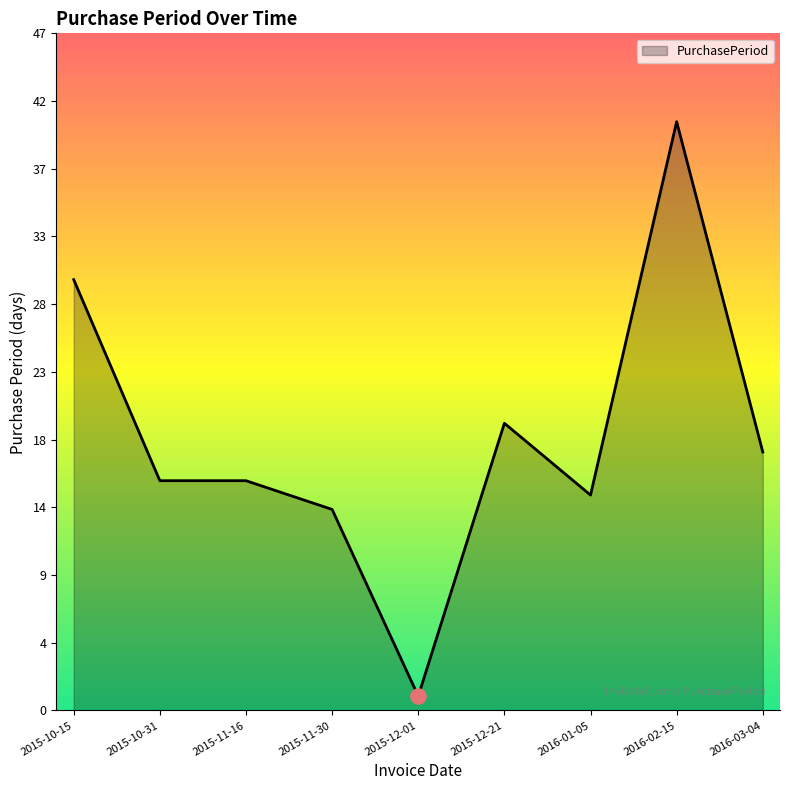

Which has a higher value, 2015-12-01 or 2015-11-16?

2015-11-16